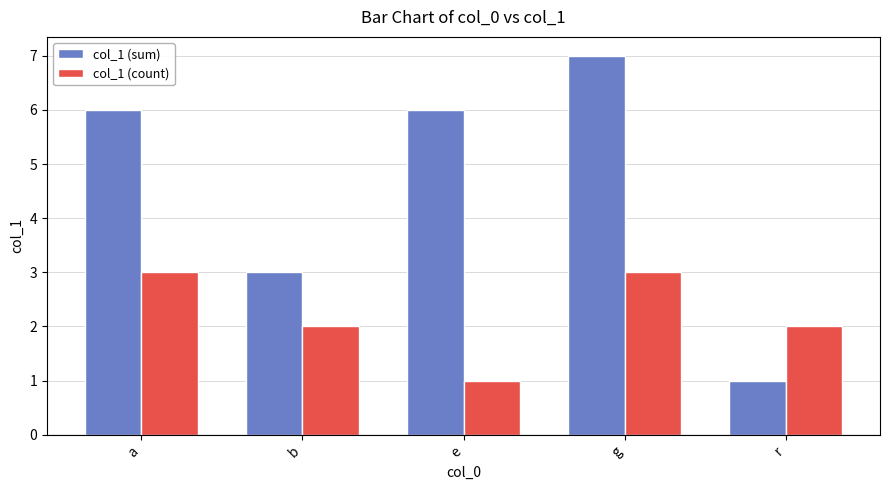

What is the sum of all col_1 (sum) values?

23